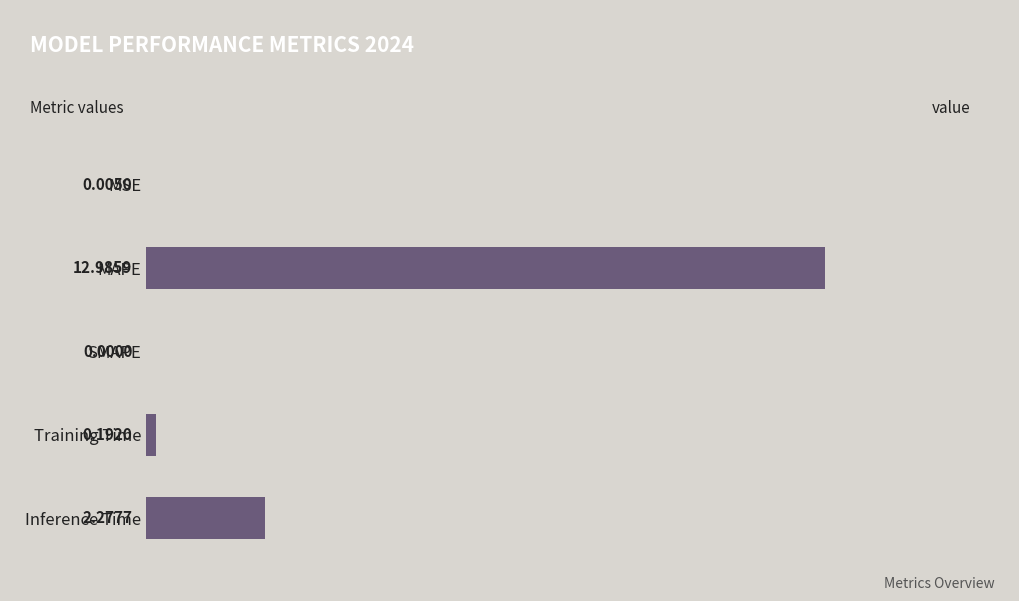

At which category does the chart reach its peak across all series?

MAPE